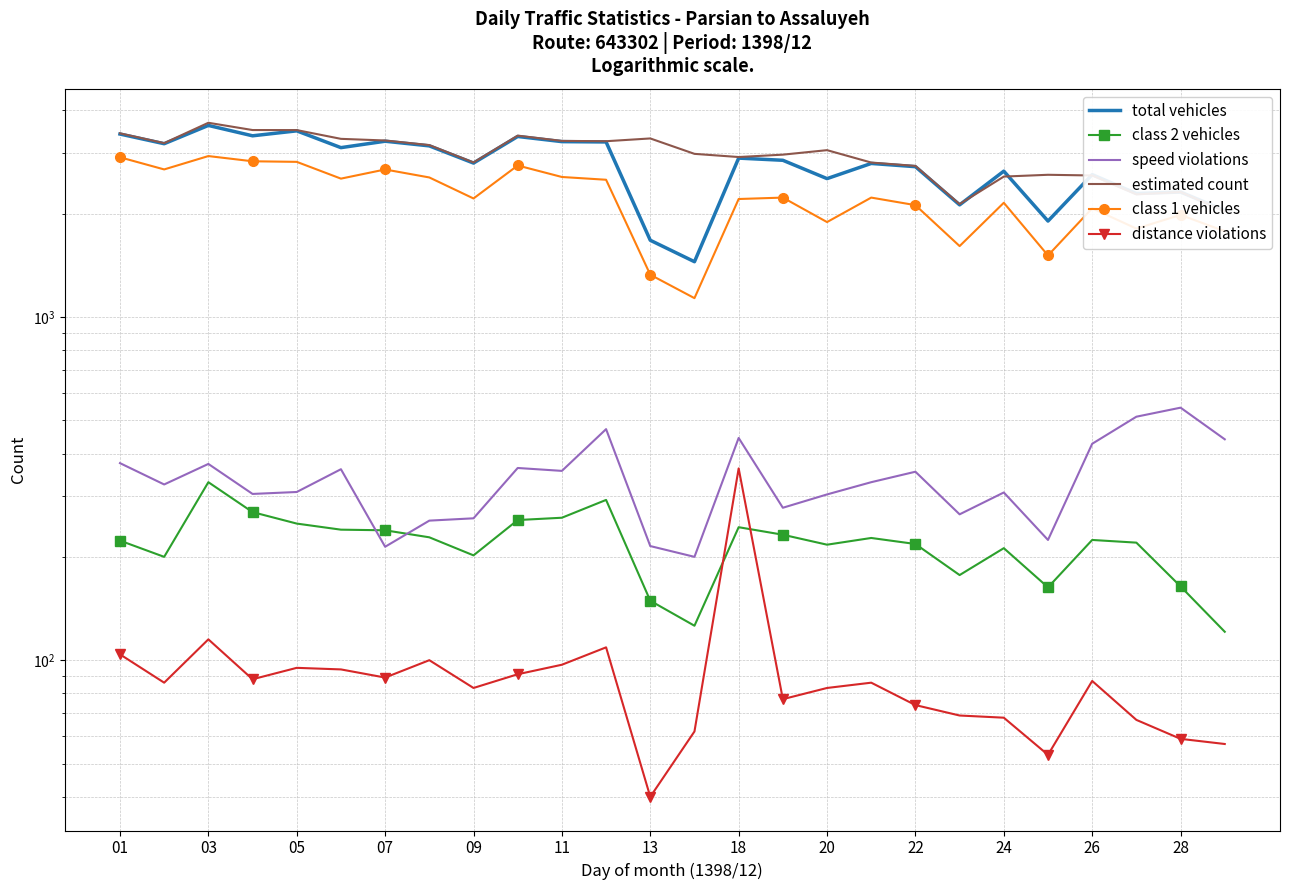

After their last crossing, which series has the higher values: total vehicles or estimated count?

total vehicles